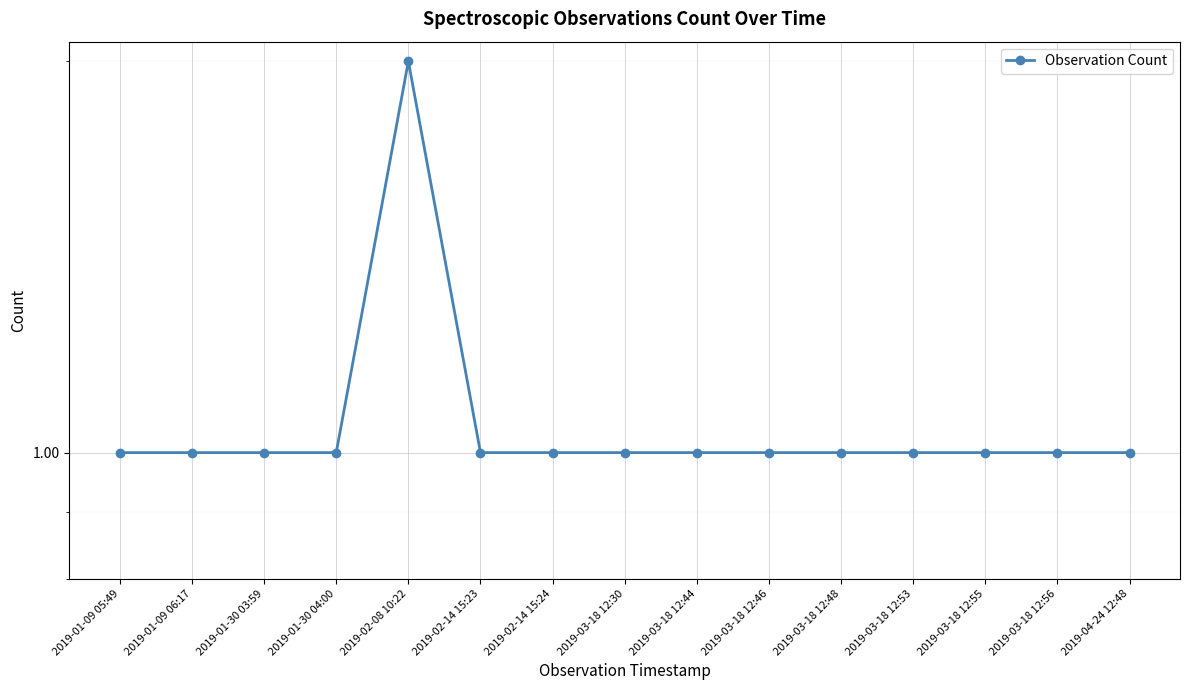

How many values are between 1 and 2?

15